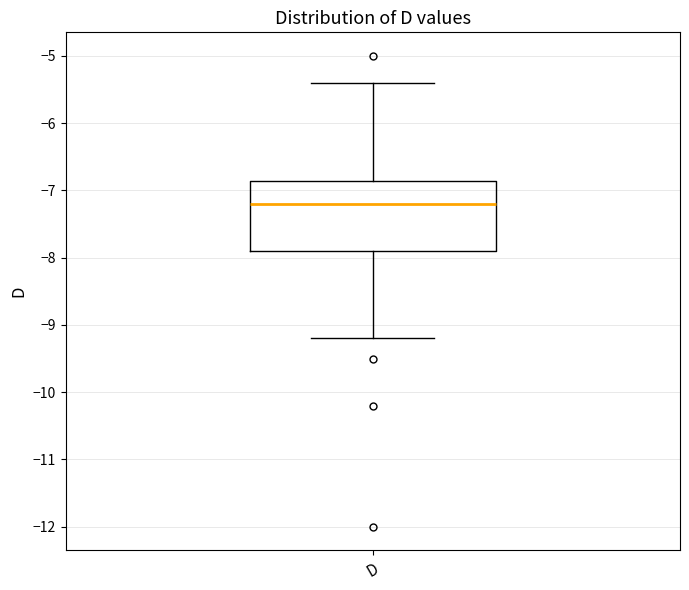

Where is the lower edge of the box for D on the y-axis? The values are not printed on the chart, so give them approximately, as read against the axis.

-7.9